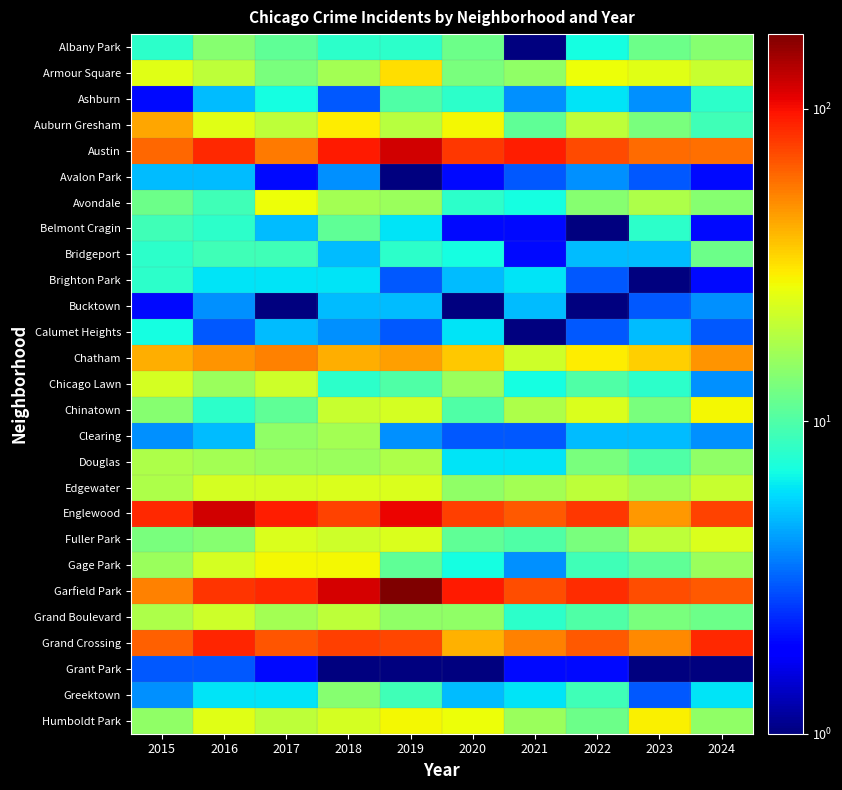

Reading right to left, list all the values displayed in this chart.

Albany Park: 2024=14	2023=12	2022=7	2021=1	2020=12	2019=8	2018=8	2017=11	2016=14	2015=8
Armour Square: 2024=21	2023=25	2022=27	2021=15	2020=13	2019=32	2018=17	2017=13	2016=20	2015=25
Ashburn: 2024=8	2023=4	2022=6	2021=4	2020=8	2019=10	2018=3	2017=7	2016=5	2015=2
Auburn Gresham: 2024=9	2023=13	2022=20	2021=11	2020=28	2019=19	2018=30	2017=20	2016=25	2015=44
Austin: 2024=59	2023=60	2022=72	2021=92	2020=80	2019=120	2018=93	2017=55	2016=87	2015=61
Avalon Park: 2024=2	2023=3	2022=4	2021=3	2020=2	2019=1	2018=4	2017=2	2016=5	2015=5
Avondale: 2024=14	2023=18	2022=14	2021=7	2020=8	2019=16	2018=17	2017=27	2016=9	2015=12
Belmont Cragin: 2024=2	2023=8	2022=1	2021=2	2020=2	2019=6	2018=11	2017=5	2016=8	2015=9
Bridgeport: 2024=12	2023=5	2022=5	2021=2	2020=7	2019=8	2018=5	2017=9	2016=9	2015=8
Brighton Park: 2024=2	2023=1	2022=3	2021=6	2020=5	2019=3	2018=6	2017=6	2016=6	2015=8
Bucktown: 2024=4	2023=3	2022=1	2021=5	2020=1	2019=5	2018=5	2017=1	2016=4	2015=2
Calumet Heights: 2024=3	2023=5	2022=3	2021=1	2020=6	2019=3	2018=4	2017=5	2016=3	2015=7
Chatham: 2024=48	2023=35	2022=30	2021=22	2020=36	2019=45	2018=42	2017=53	2016=48	2015=42
Chicago Lawn: 2024=4	2023=8	2022=10	2021=7	2020=16	2019=10	2018=8	2017=22	2016=16	2015=23
Chinatown: 2024=28	2023=13	2022=24	2021=18	2020=10	2019=23	2018=21	2017=11	2016=8	2015=14
Clearing: 2024=4	2023=5	2022=5	2021=3	2020=3	2019=4	2018=17	2017=15	2016=5	2015=4
Douglas: 2024=15	2023=10	2022=13	2021=6	2020=6	2019=18	2018=16	2017=16	2016=17	2015=18
Edgewater: 2024=21	2023=17	2022=20	2021=17	2020=15	2019=24	2018=24	2017=23	2016=23	2015=18
Englewood: 2024=75	2023=47	2022=79	2021=67	2020=76	2019=105	2018=75	2017=91	2016=120	2015=86
Fuller Park: 2024=24	2023=20	2022=13	2021=10	2020=11	2019=24	2018=22	2017=24	2016=14	2015=13
Gage Park: 2024=16	2023=11	2022=9	2021=4	2020=7	2019=11	2018=28	2017=28	2016=23	2015=16
Garfield Park: 2024=66	2023=70	2022=84	2021=70	2020=93	2019=173	2018=118	2017=86	2016=81	2015=53
Grand Boulevard: 2024=12	2023=13	2022=10	2021=8	2020=15	2019=15	2018=20	2017=17	2016=22	2015=18
Grand Crossing: 2024=87	2023=51	2022=67	2021=53	2020=41	2019=73	2018=77	2017=68	2016=88	2015=64
Grant Park: 2024=1	2023=1	2022=2	2021=2	2020=1	2019=1	2018=1	2017=2	2016=3	2015=3
Greektown: 2024=6	2023=3	2022=9	2021=6	2020=5	2019=9	2018=14	2017=6	2016=6	2015=4
Humboldt Park: 2024=15	2023=29	2022=12	2021=16	2020=27	2019=28	2018=23	2017=20	2016=25	2015=15